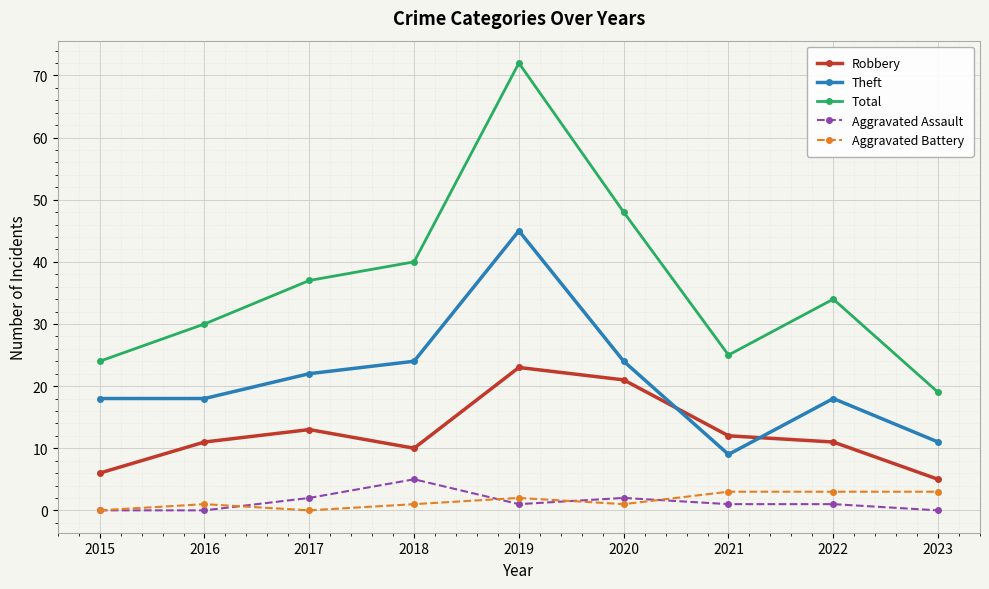

Does the chart have visible grid lines?

Yes